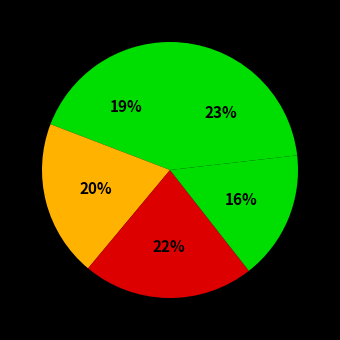

To the nearest percent, what is the difference between the largest and smallest slice percentages?

7%